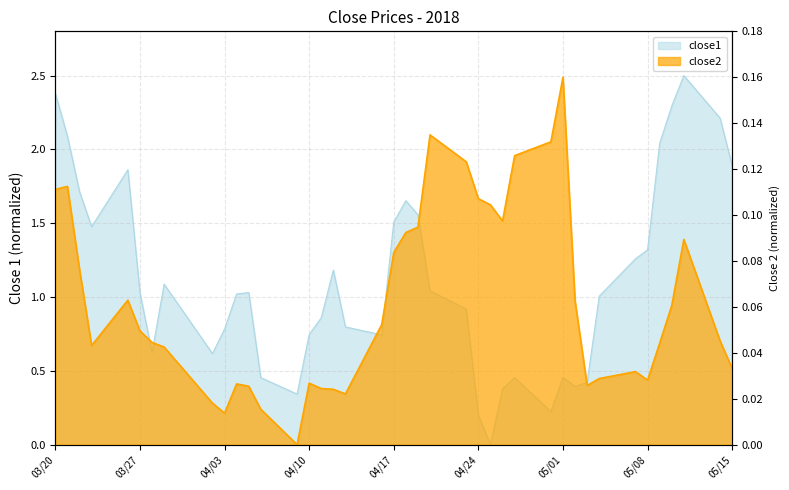

Which series ends up on top after the final intersection of close1 and close2?

close1